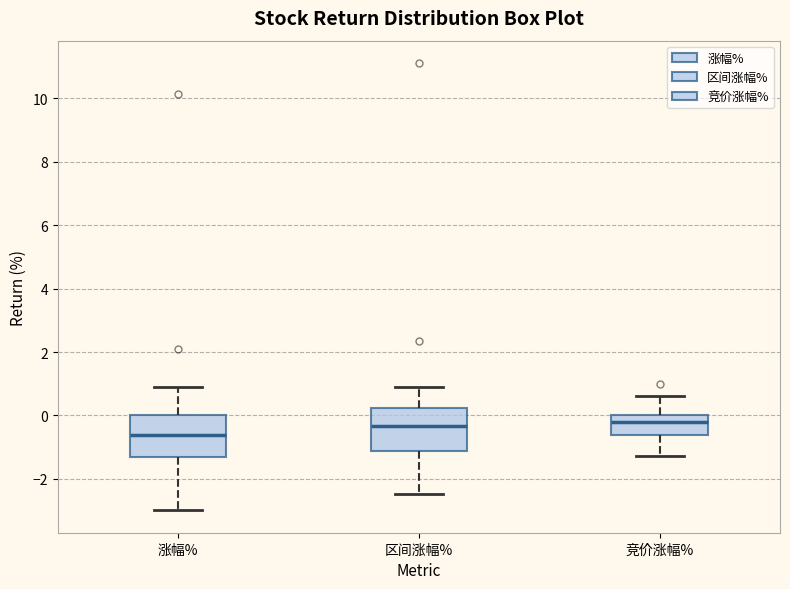

Reading left to right, read every box against the y-axis: the position of its median line, the range the box covers, and the ends of its whiskers. The values are not printed on the chart, so give them approximately, as read against the axis.

涨幅%: median -0.6, box -1.4 to 0.0, whiskers -3.0 to 1.0
区间涨幅%: median -0.4, box -1.2 to 0.2, whiskers -2.4 to 1.0
竞价涨幅%: median -0.2, box -0.6 to 0.0, whiskers -1.2 to 0.6